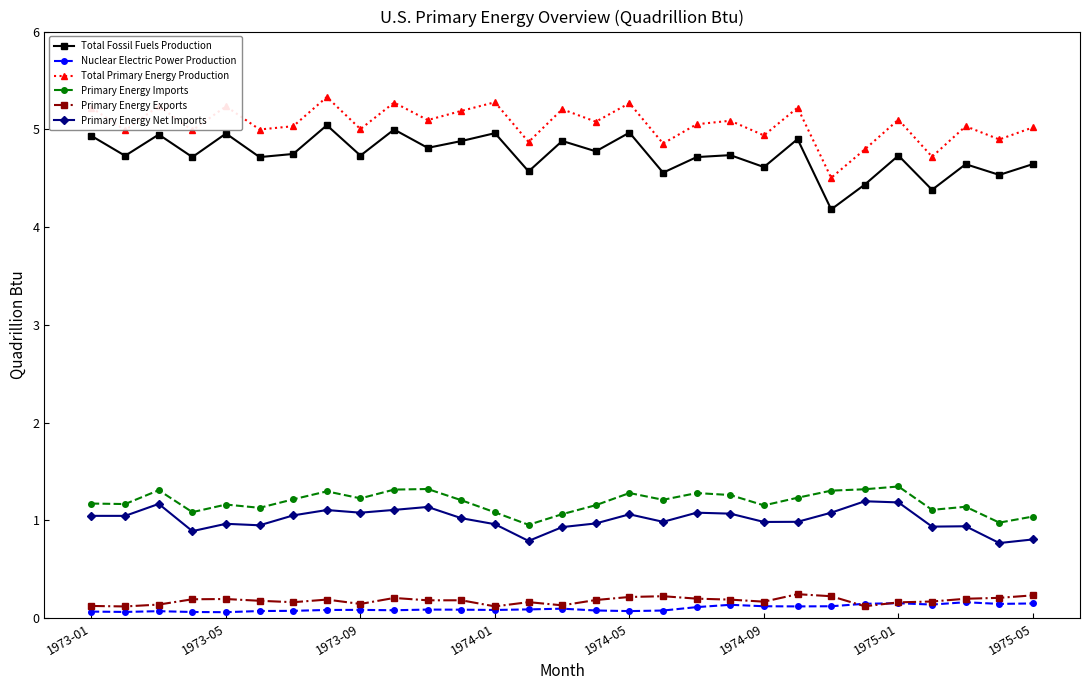

Which series has the largest total across all categories?

Total Primary Energy Production